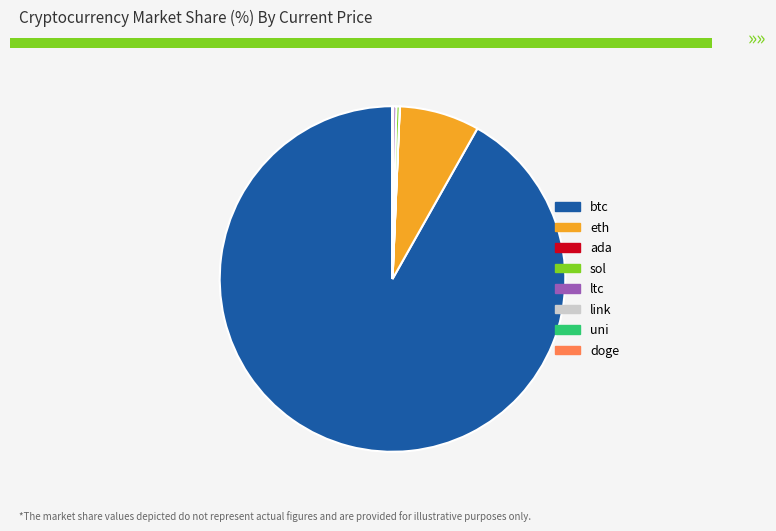

Is it true that eth is 1% of the pie?

False